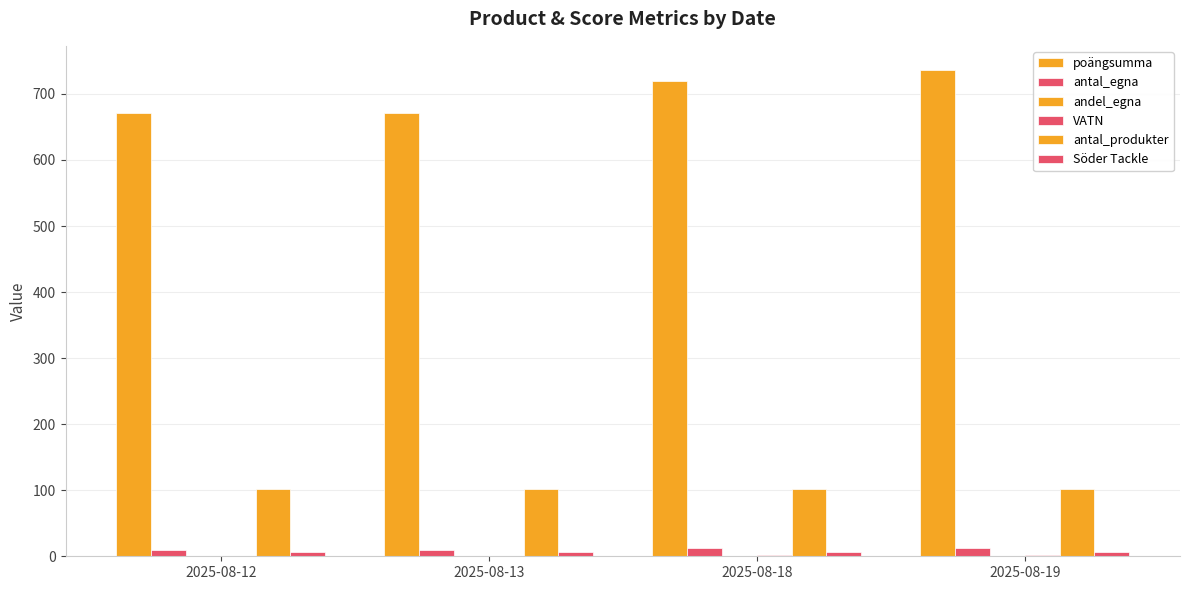

Which series has the largest range (max minus min)?

poängsumma